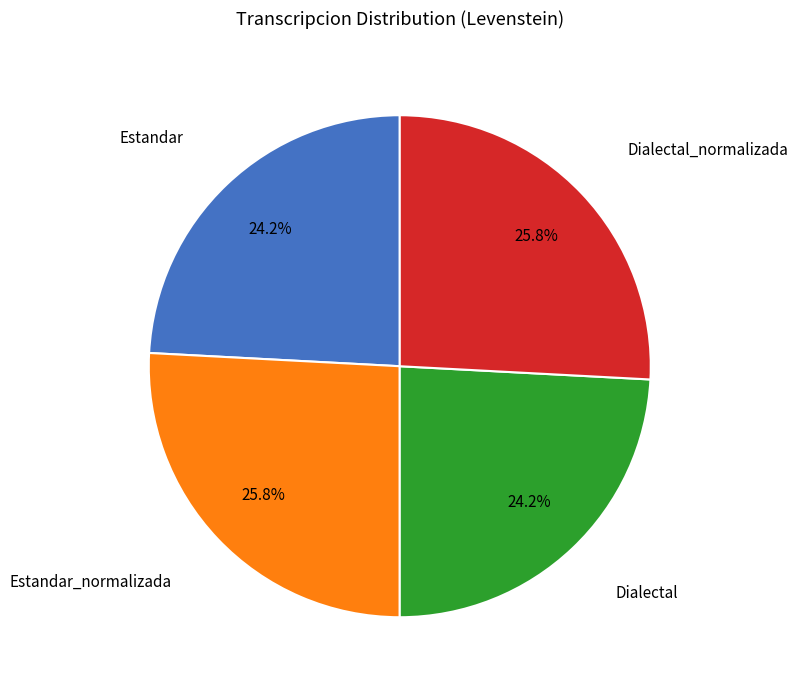

What percentage is NOT represented by Estandar?

75.8%